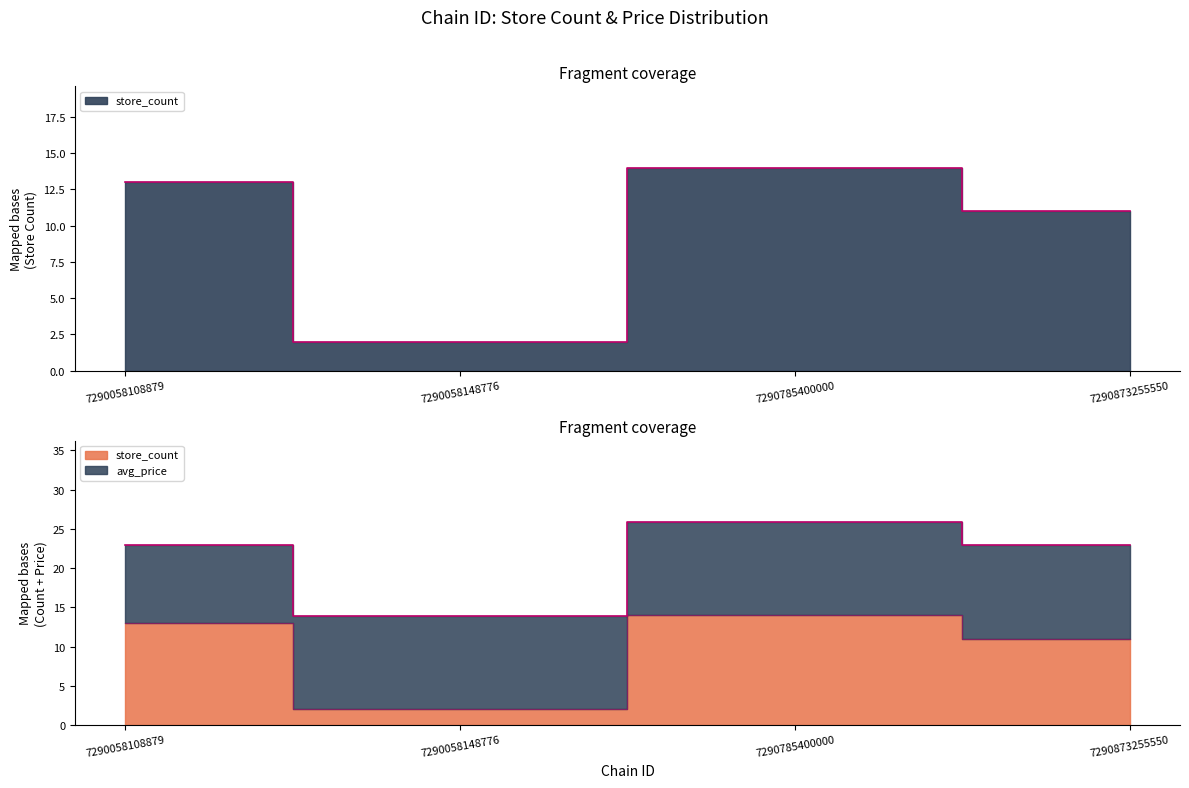

Reading left to right, what are all the values shown in this chart?

13	2	14	11